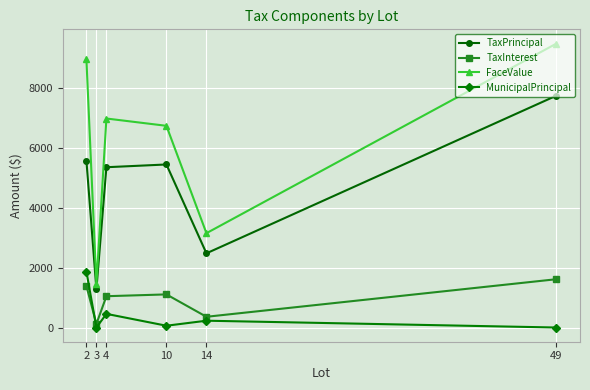

Which series has the widest spread of values?

FaceValue